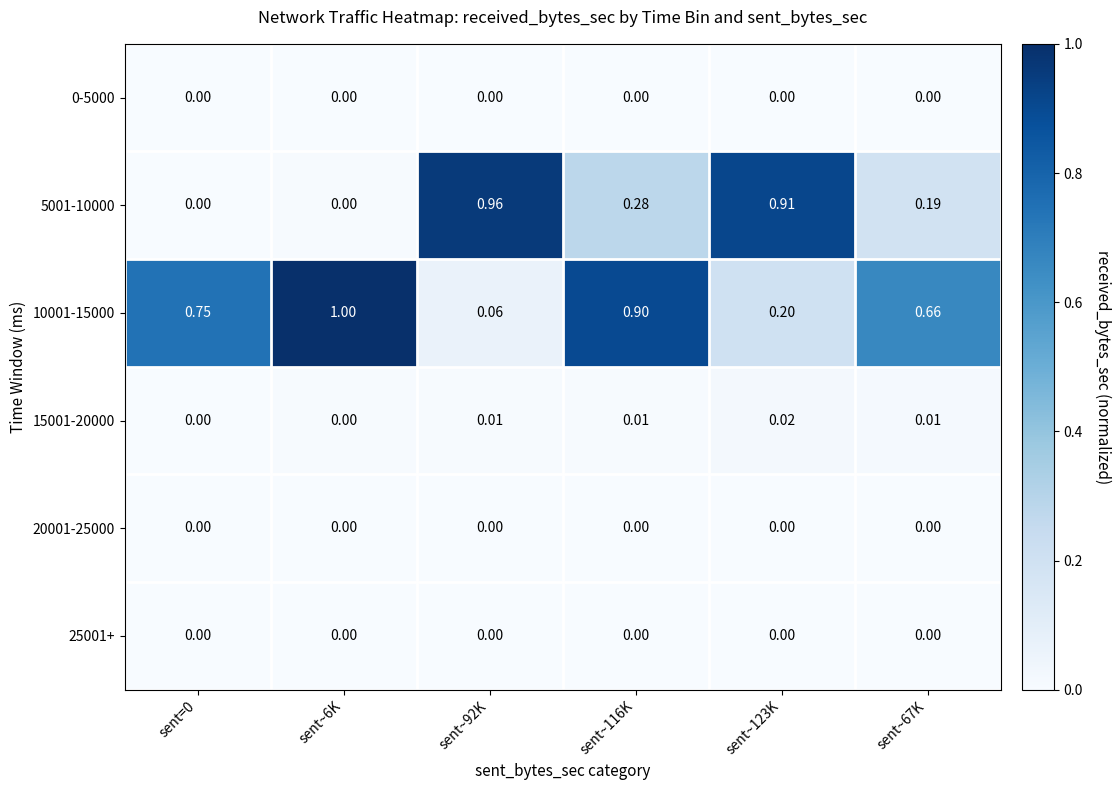

Which series has the largest total across all categories?

10001-15000